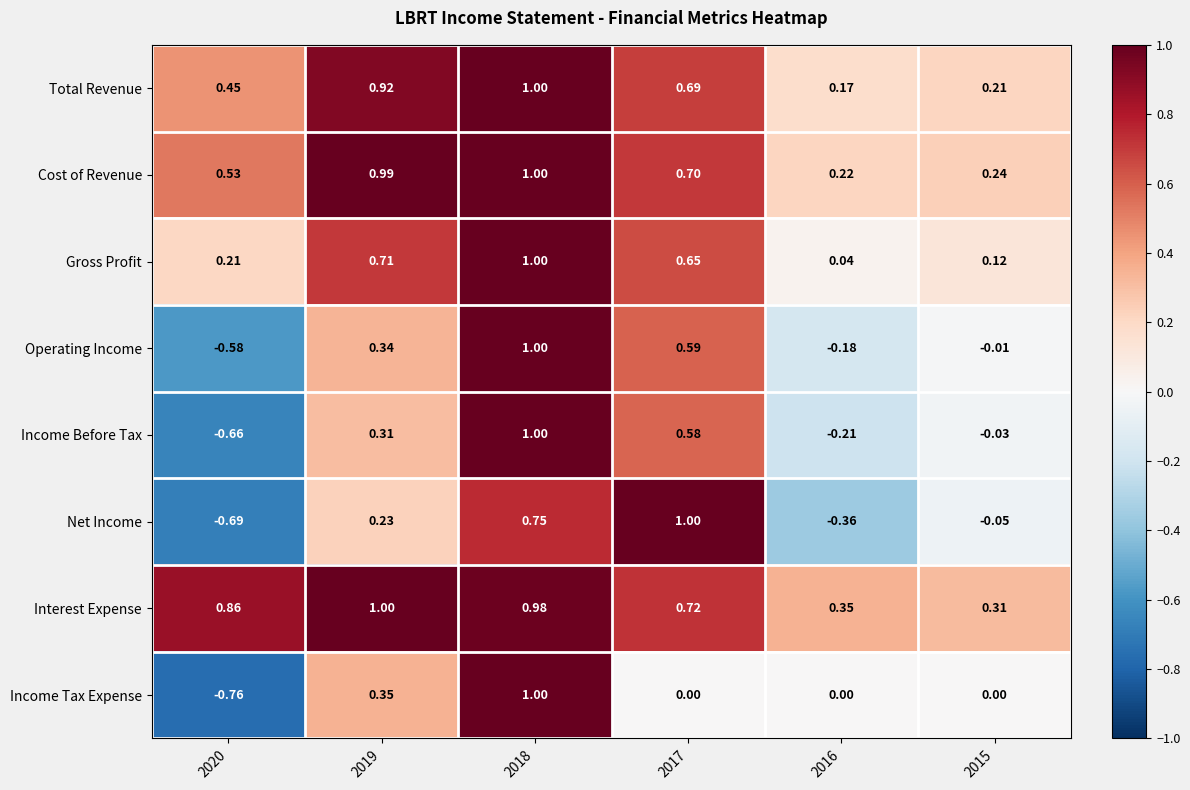

Which series has the largest total across all categories?

Interest Expense